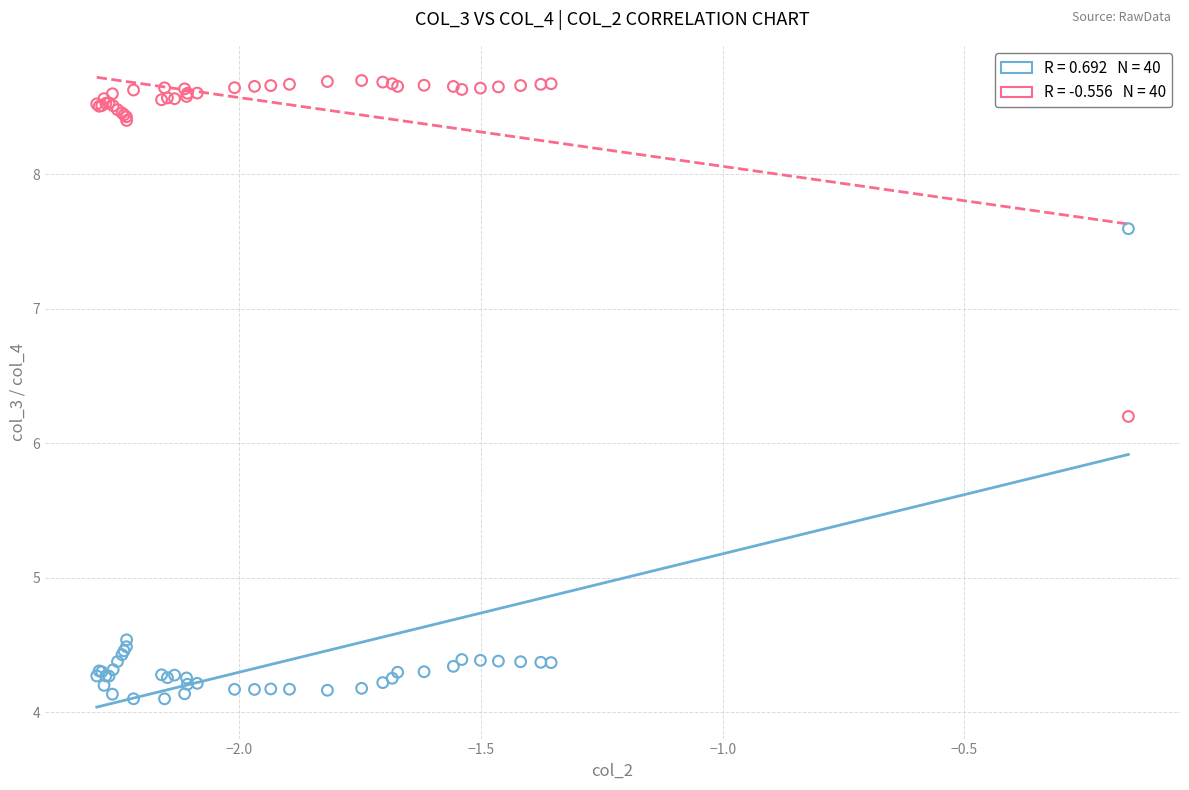

Across all series, what Y value is closest to 6?

6.2